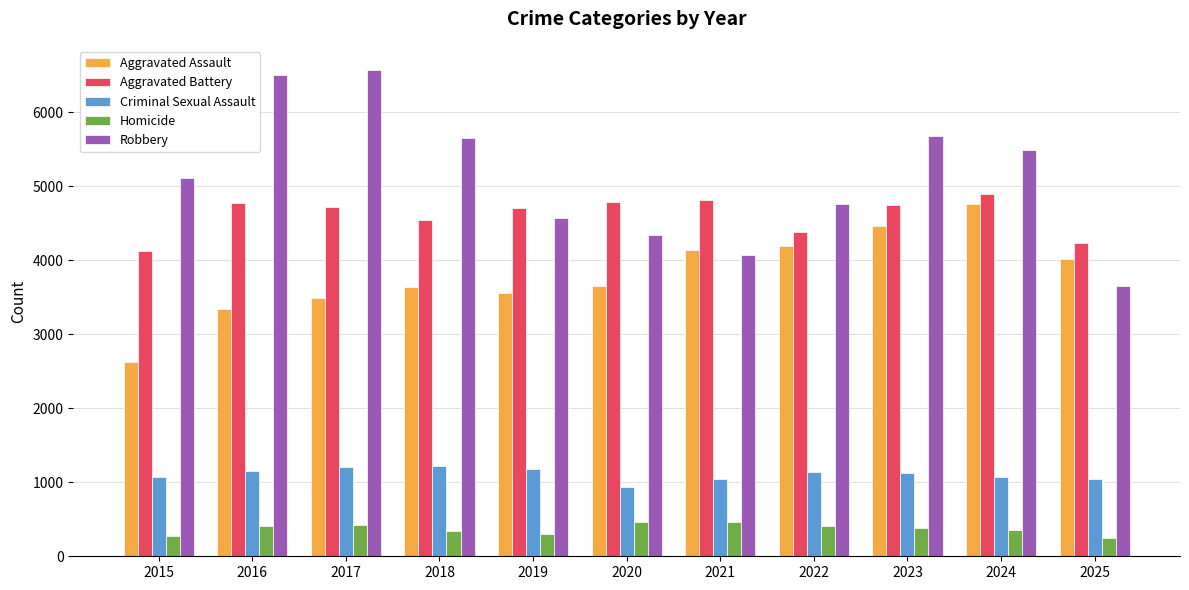

How many values in the Homicide series are below 388?

5